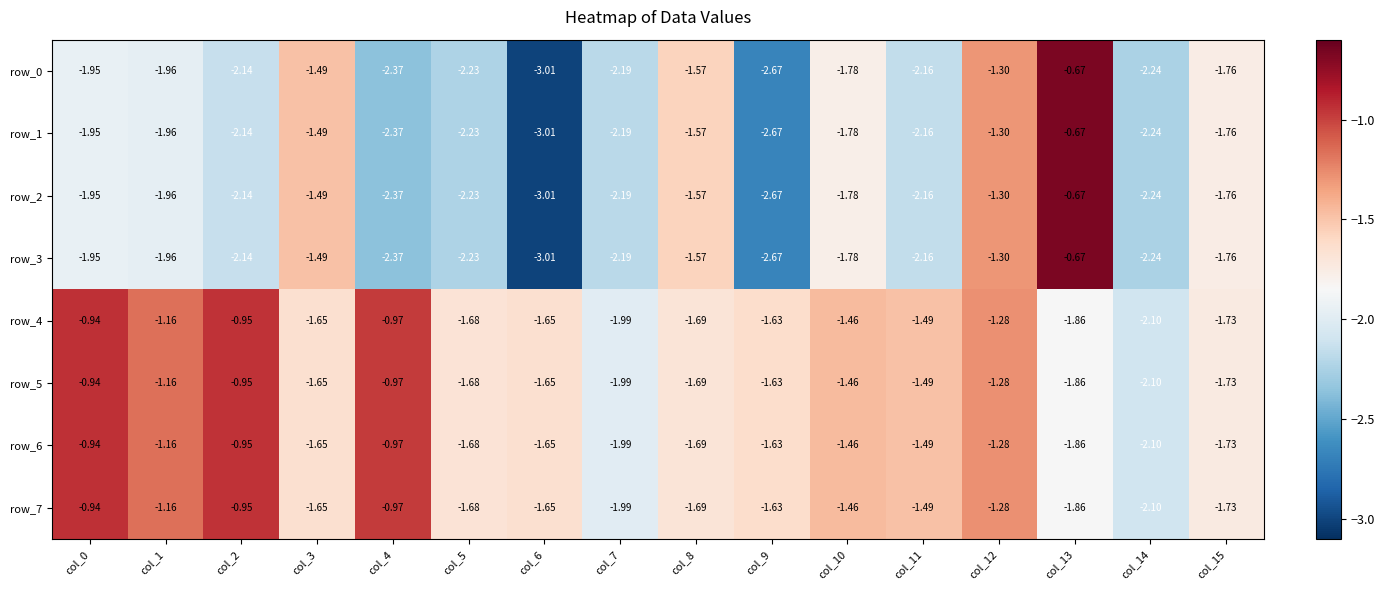

Is the value of row_3 at col_15 greater than the value of row_0 at col_3?

No